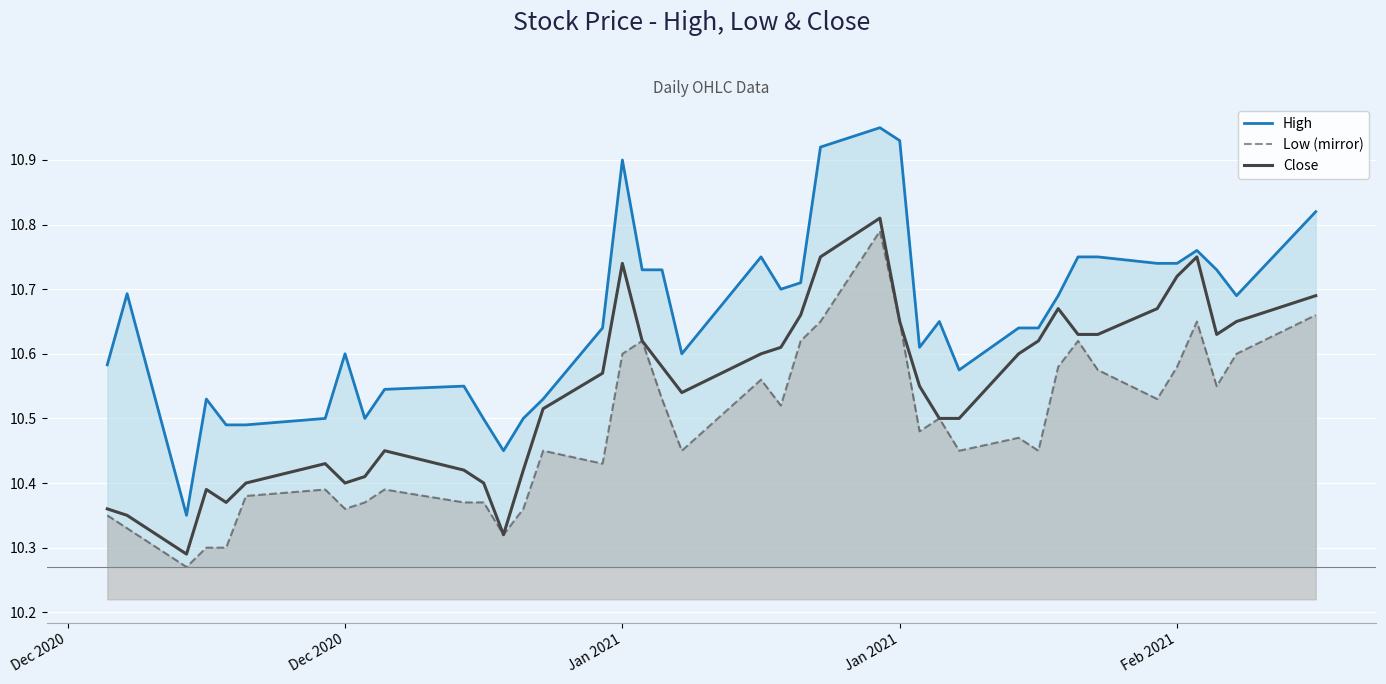

How many interior local valleys does the High series have?

8